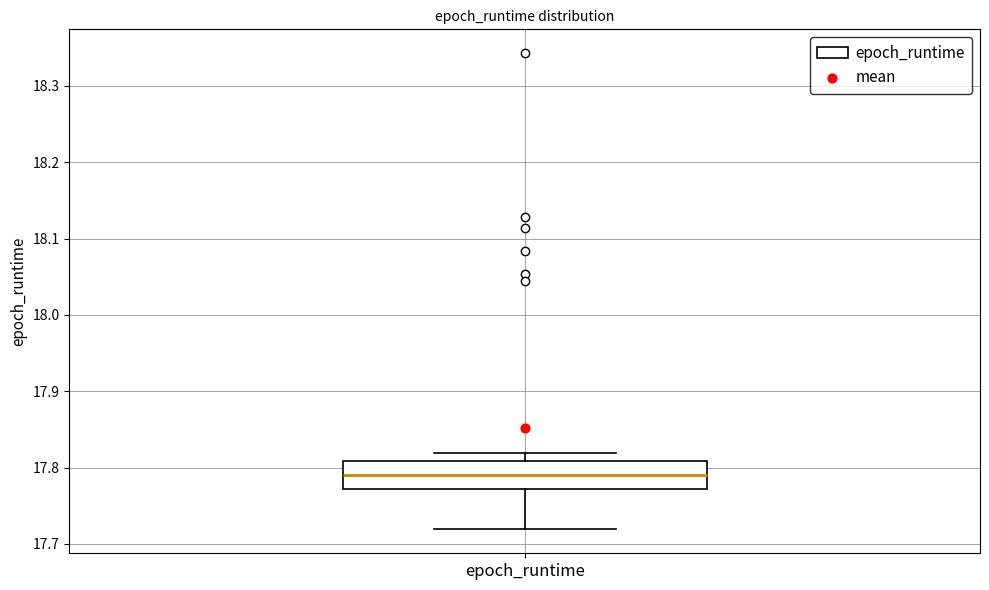

Read this box plot against the y-axis: the position of the median line, the range covered by the box, and the ends of both whiskers. The values are not printed on the chart, so give them approximately, as read against the axis.

median 17.79, box 17.77 to 17.81, whiskers 17.72 to 17.82